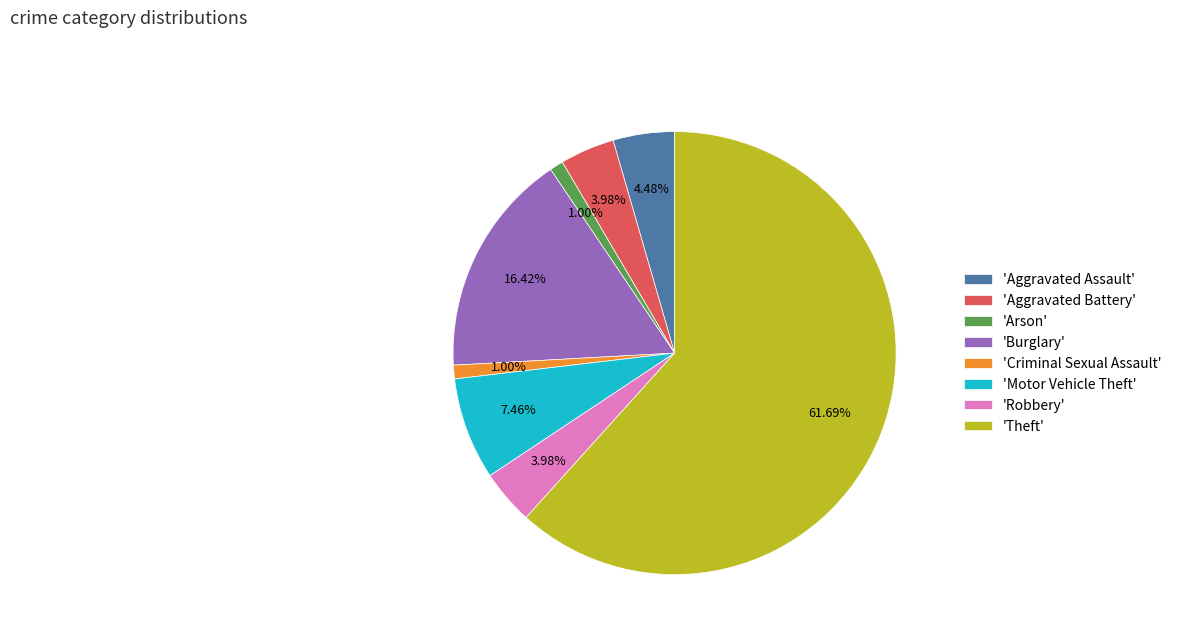

To the nearest percent, what is the difference between the largest and smallest slice percentages?

61%